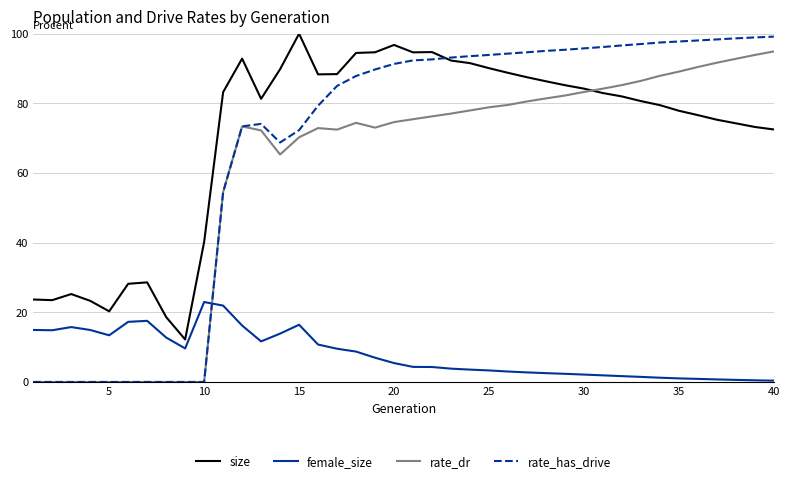

Which series has the largest range (max minus min)?

rate_has_drive